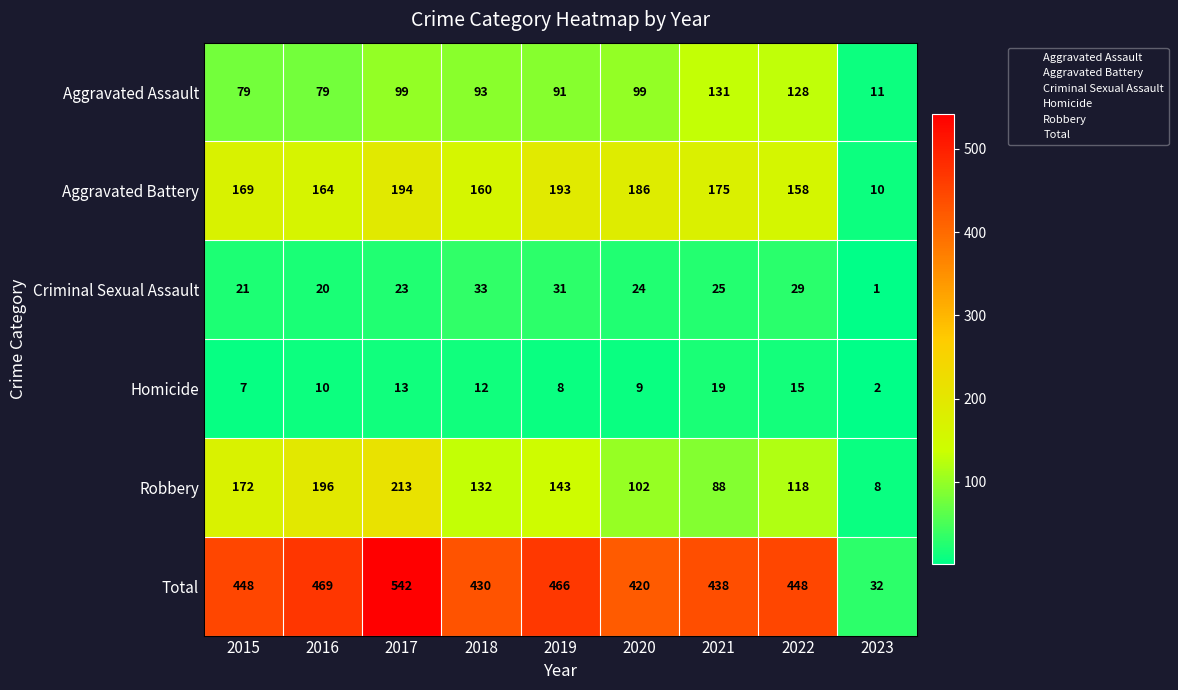

At which category is the sum across all series the highest?

2017